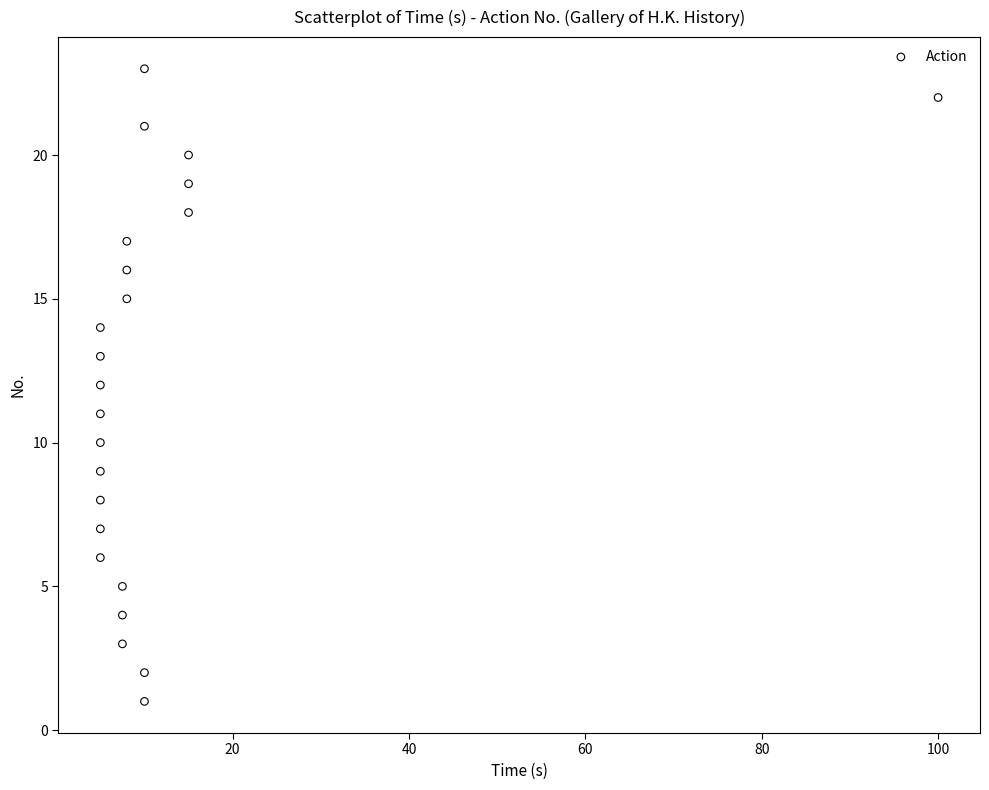

What is the range of Y values (max minus min)?

22